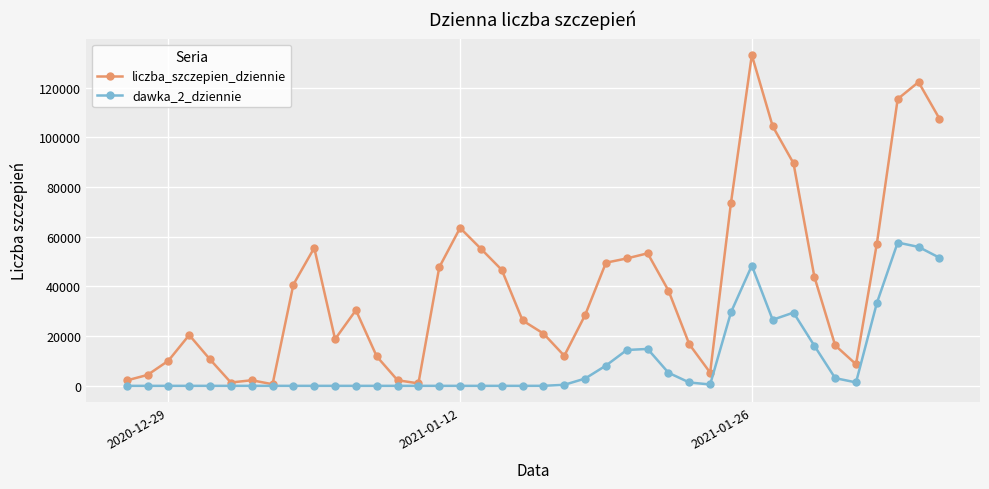

Which series has the largest range (max minus min)?

liczba_szczepien_dziennie